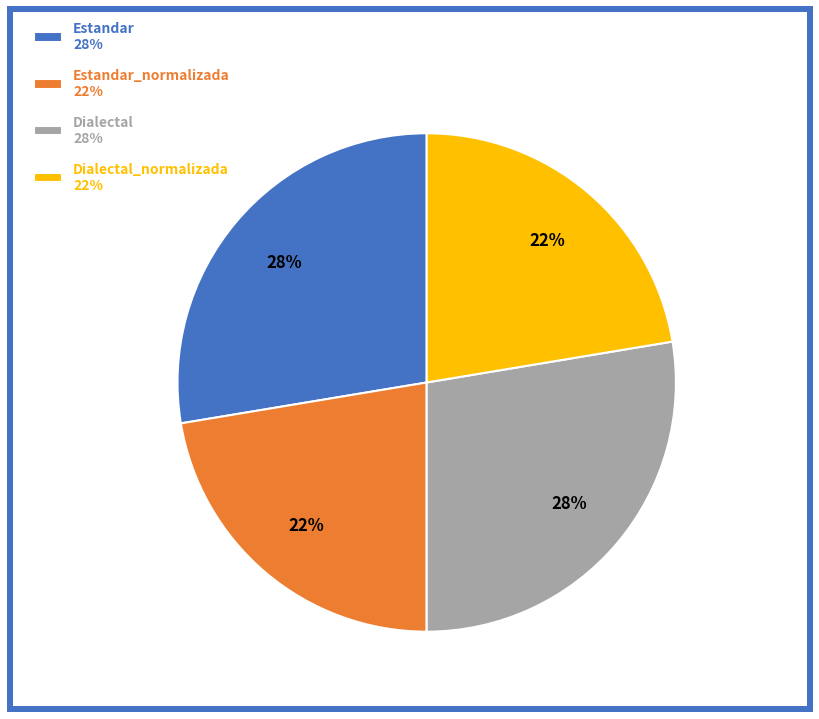

Is the sum of Dialectal_normalizada 22% and Estandar_normalizada 22% greater than half?

No